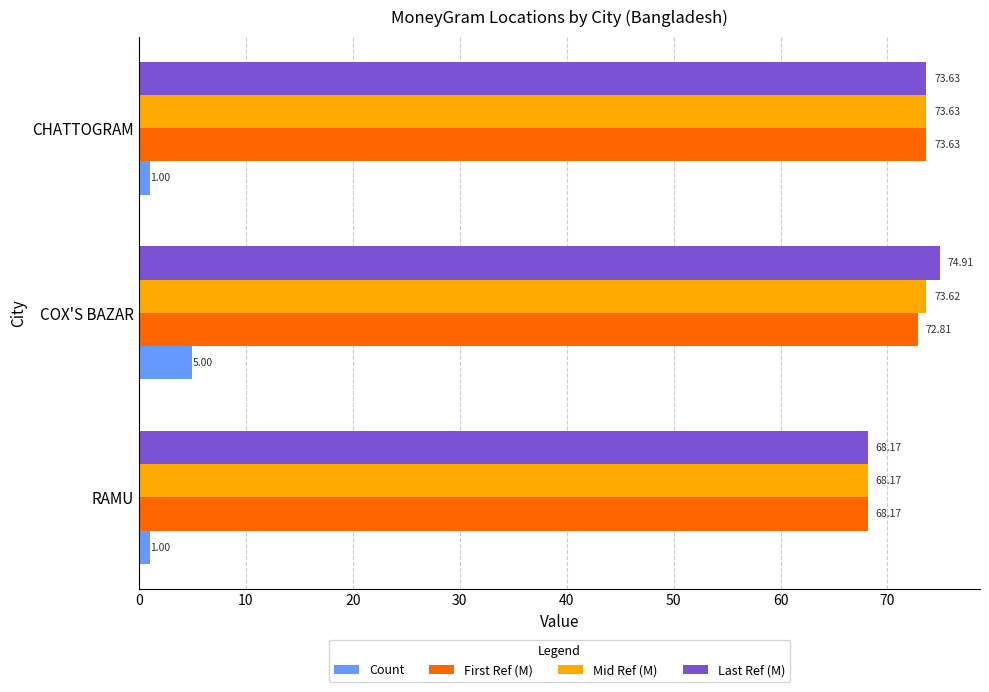

Rank the categories by First Ref (M) value from highest to lowest.

CHATTOGRAM, COX'S BAZAR, RAMU